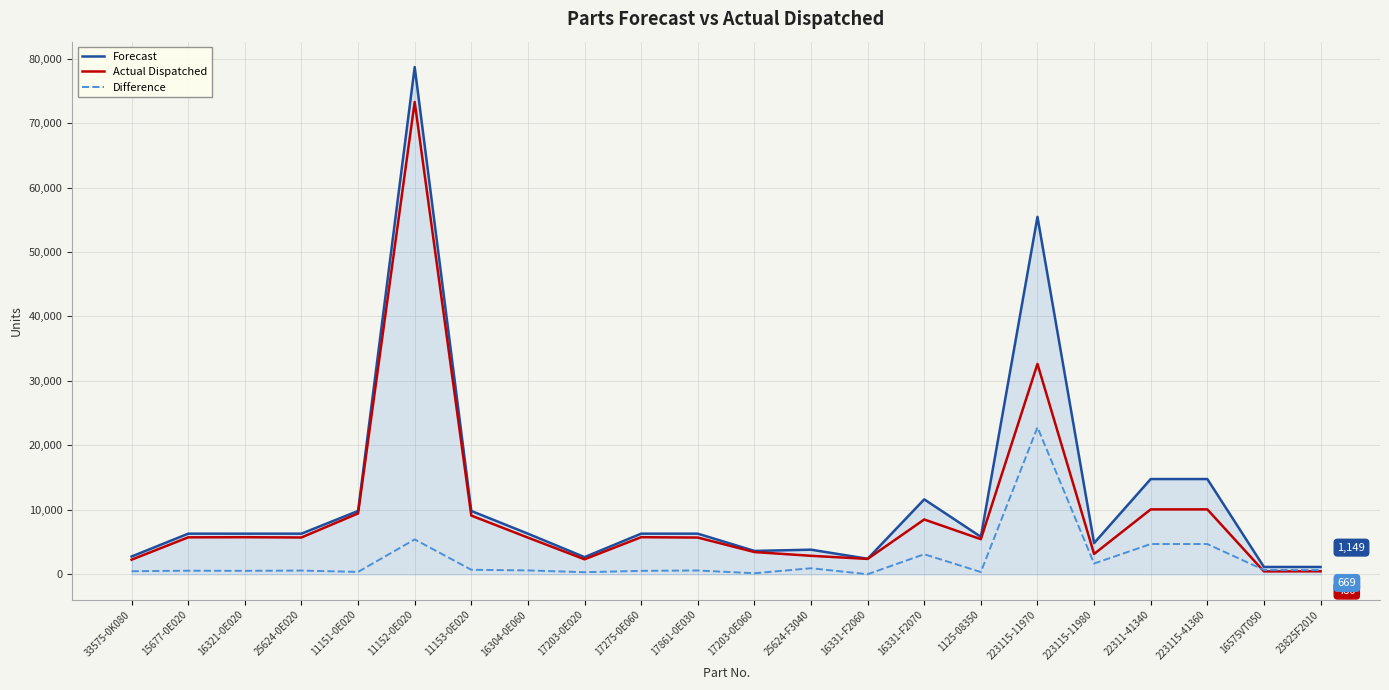

Rank the series by their maximum value, from lowest to highest.

Difference, Actual Dispatched, Forecast